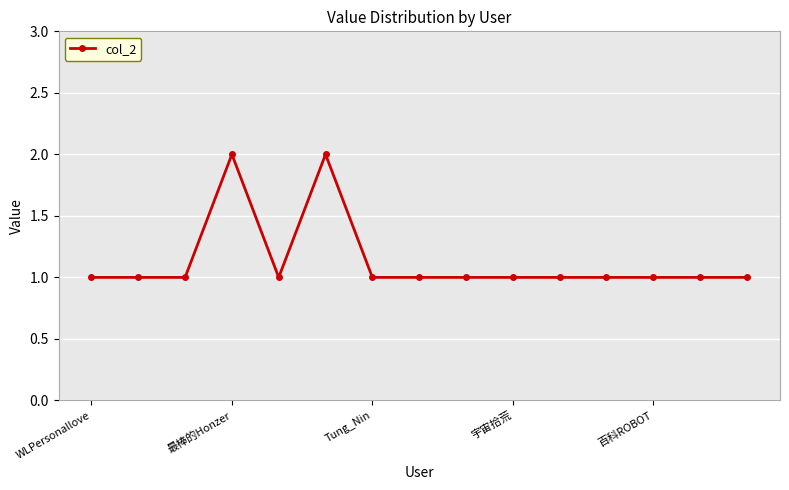

What is the value of the 13th point from the left?

1